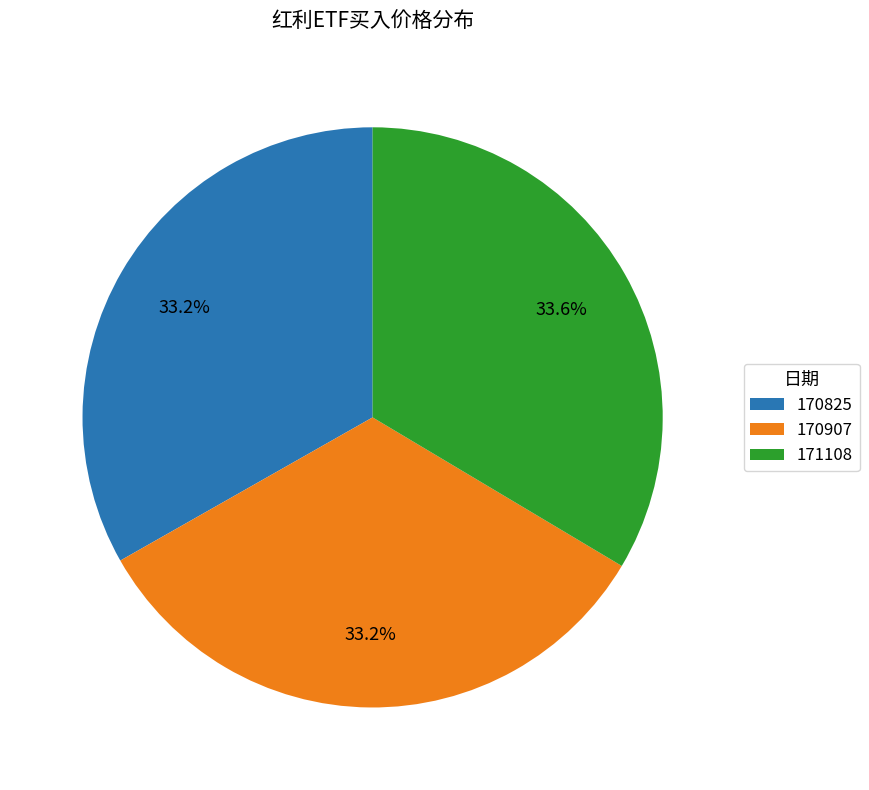

Is it true that 170825 is 27% of the pie?

False